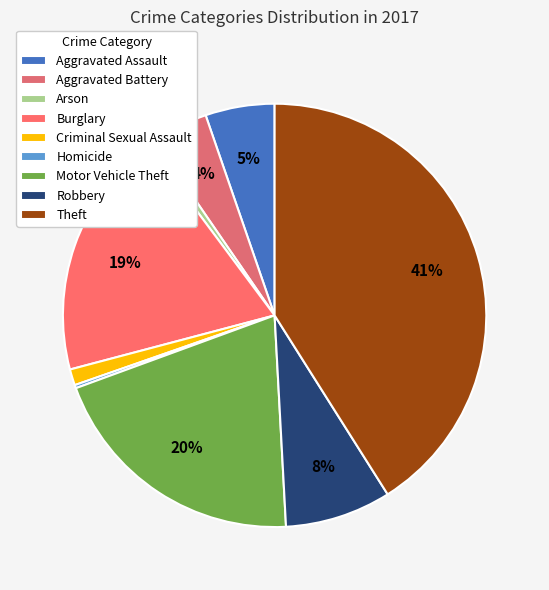

What is the ratio of the value at Aggravated Assault to the value at Homicide?

21.5